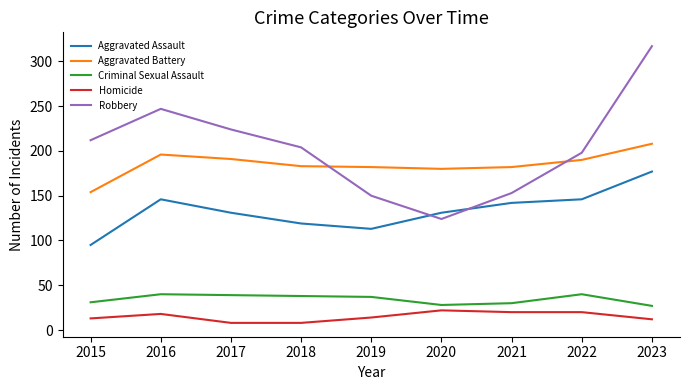

Which series changed the most between 2016 and 2021?

Robbery